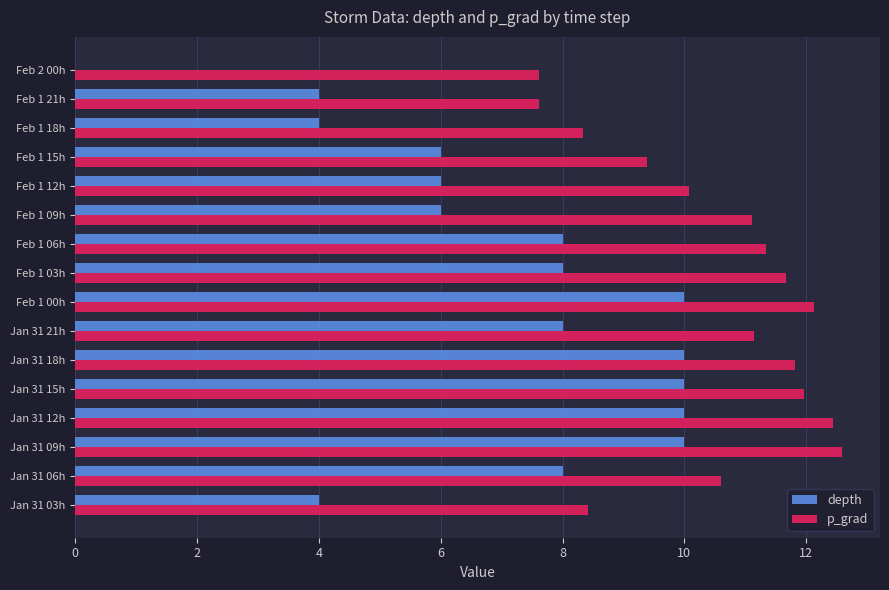

What is the sum of all p_grad values?

168.3